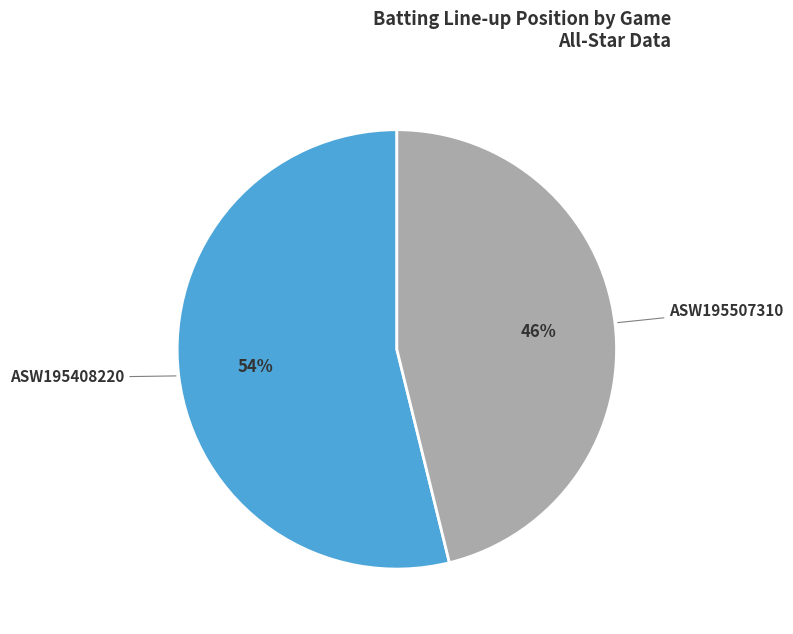

Is there any slice that represents more than half of the pie?

Yes